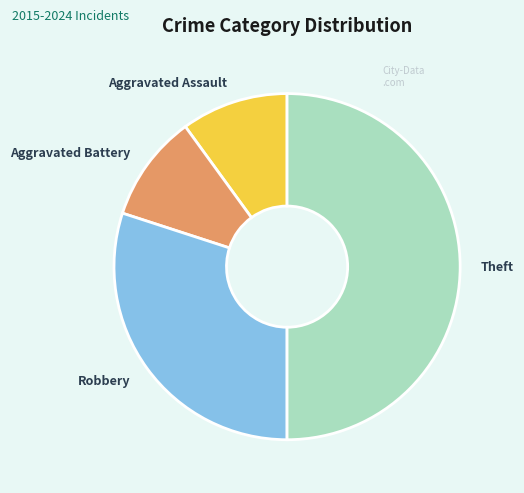

To the nearest percent, what is the average slice percentage?

25%